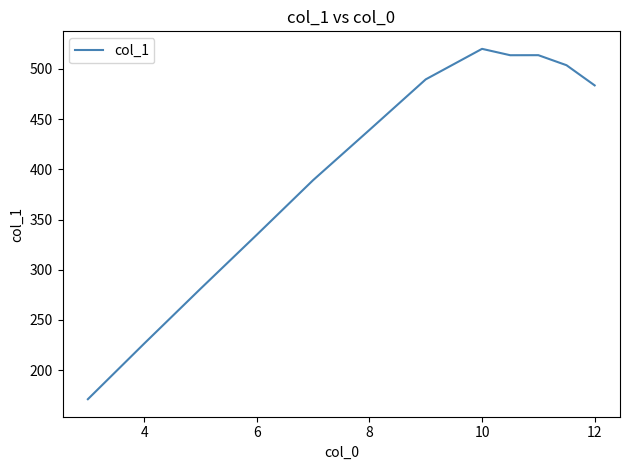

What is the difference between the maximum and minimum values?

349.0